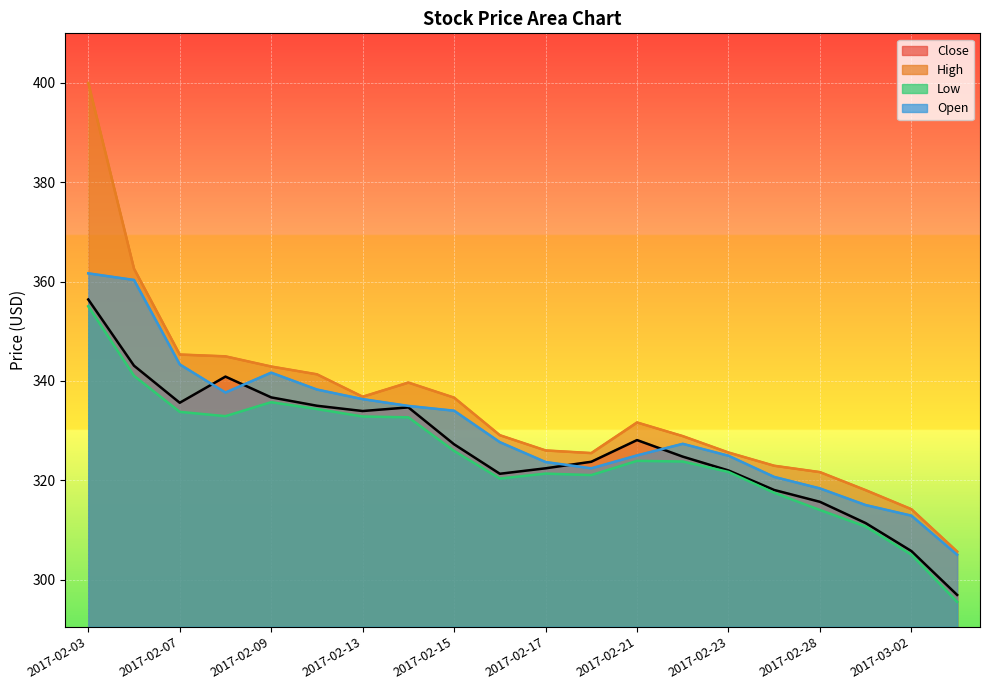

The Low series shows 325.9 at 2017-02-15. True or false?

True